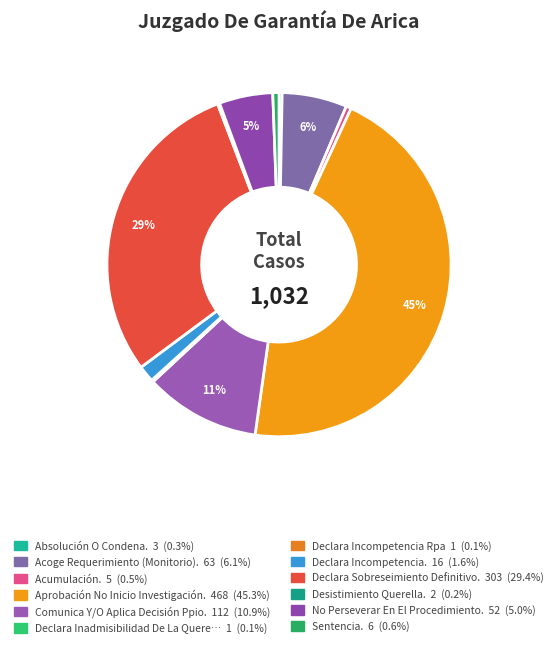

Is there a majority slice in this chart?

No